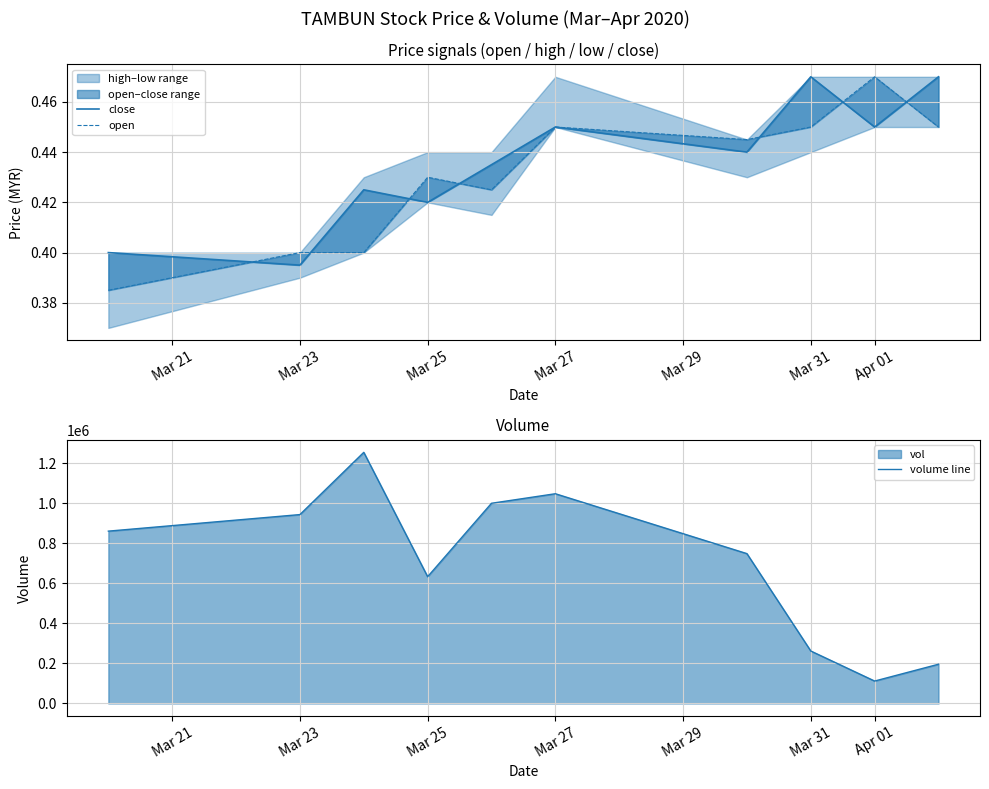

What is the maximum value for volume line?

1254200